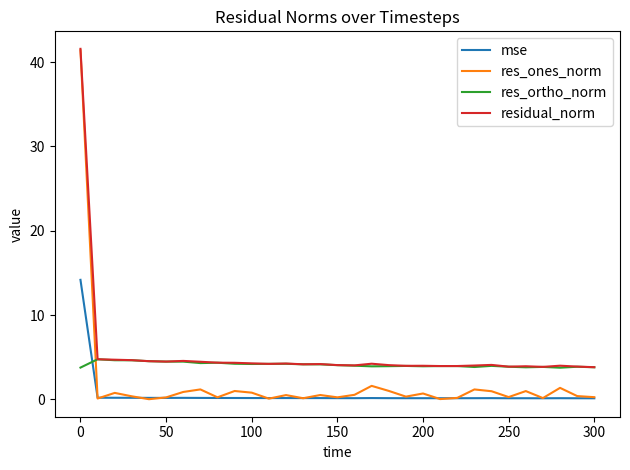

What is the highest value of the mse series?

14.2